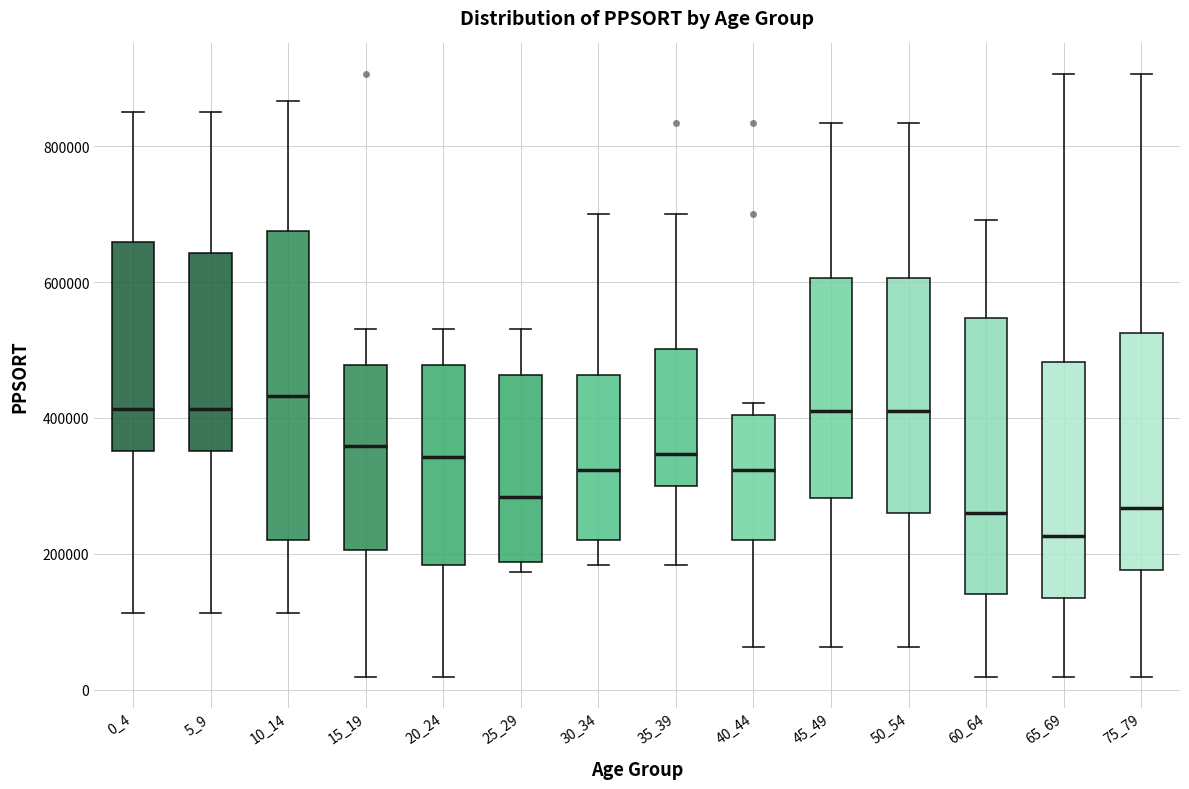

Reading left to right, read every box against the y-axis: the position of its median line, the range the box covers, and the ends of its whiskers. The values are not printed on the chart, so give them approximately, as read against the axis.

0_4: median 420000, box 360000 to 660000, whiskers 120000 to 860000
5_9: median 420000, box 360000 to 640000, whiskers 120000 to 860000
10_14: median 440000, box 220000 to 680000, whiskers 120000 to 860000
15_19: median 360000, box 200000 to 480000, whiskers 20000 to 540000
20_24: median 340000, box 180000 to 480000, whiskers 20000 to 540000
25_29: median 280000, box 180000 to 460000, whiskers 180000 (just below the box's lower edge) to 540000
30_34: median 320000, box 220000 to 460000, whiskers 180000 to 700000
35_39: median 340000, box 300000 to 500000, whiskers 180000 to 700000
40_44: median 320000, box 220000 to 400000, whiskers 60000 to 420000
45_49: median 420000, box 280000 to 600000, whiskers 60000 to 840000
50_54: median 420000, box 260000 to 600000, whiskers 60000 to 840000
60_64: median 260000, box 140000 to 540000, whiskers 20000 to 700000
65_69: median 220000, box 140000 to 480000, whiskers 20000 to 900000
75_79: median 260000, box 180000 to 520000, whiskers 20000 to 900000